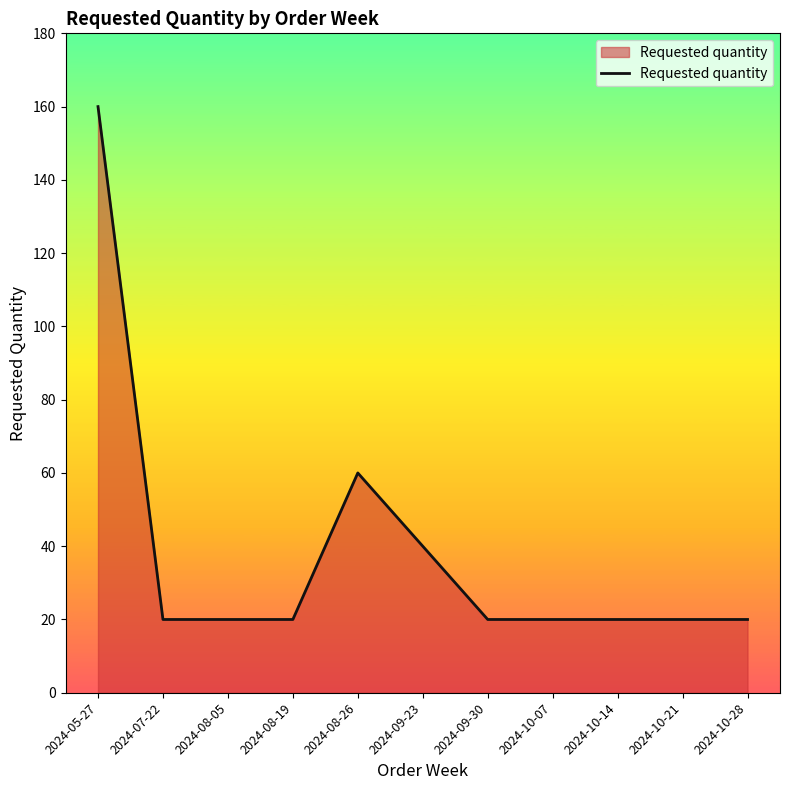

The chart shows a value of 160 at 2024-05-27. True or false?

True